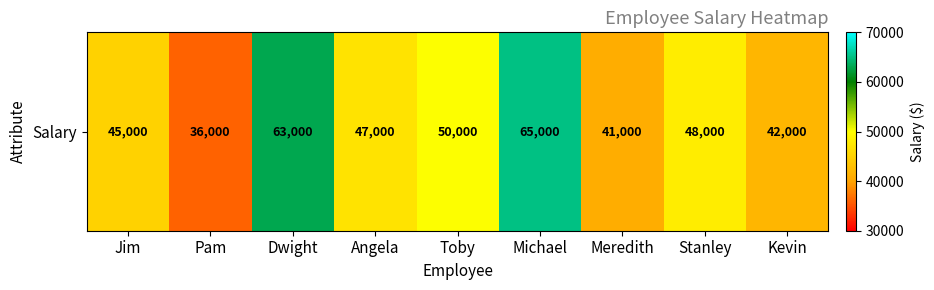

Is it true that the value at Toby is 50000?

True